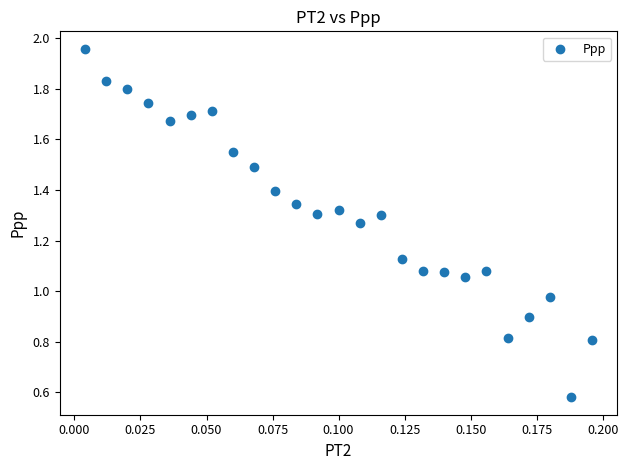

What is the range of Y values (max minus min)?

1.4